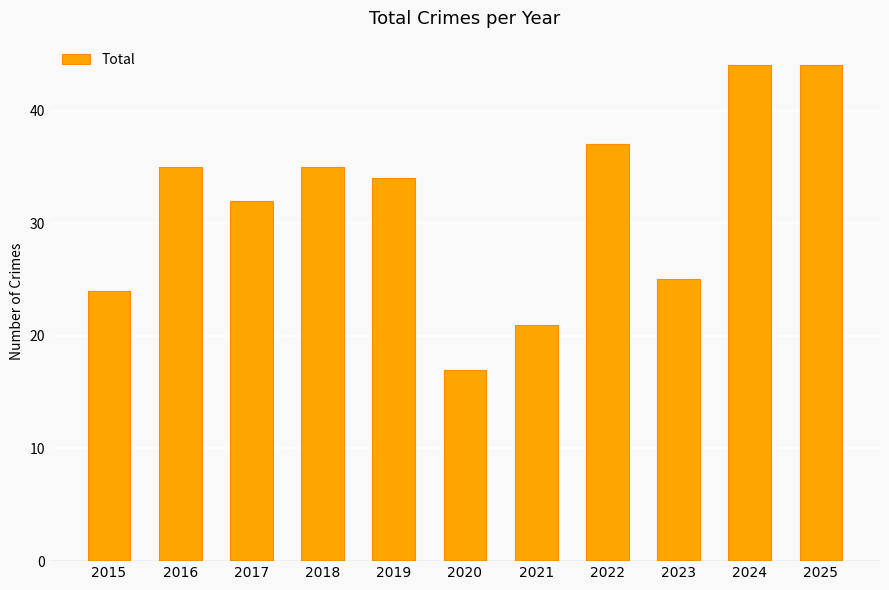

How many data points does each series have?

11